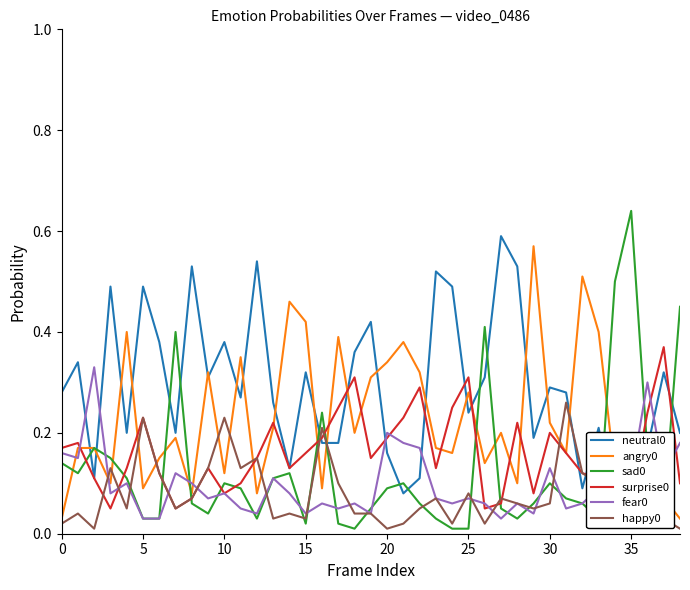

Where is the first local minimum for neutral0?

10